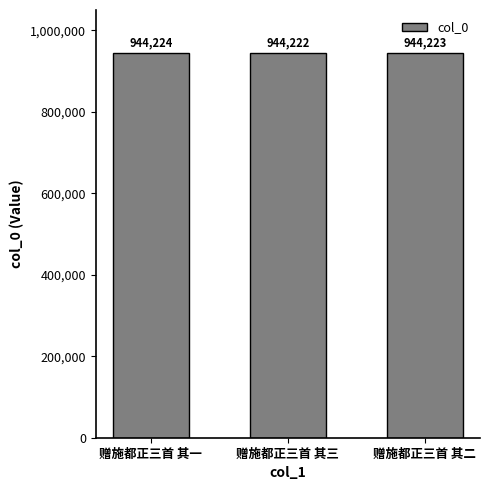

What is the change in value from 赠施都正三首 其一 to 赠施都正三首 其二?

-1